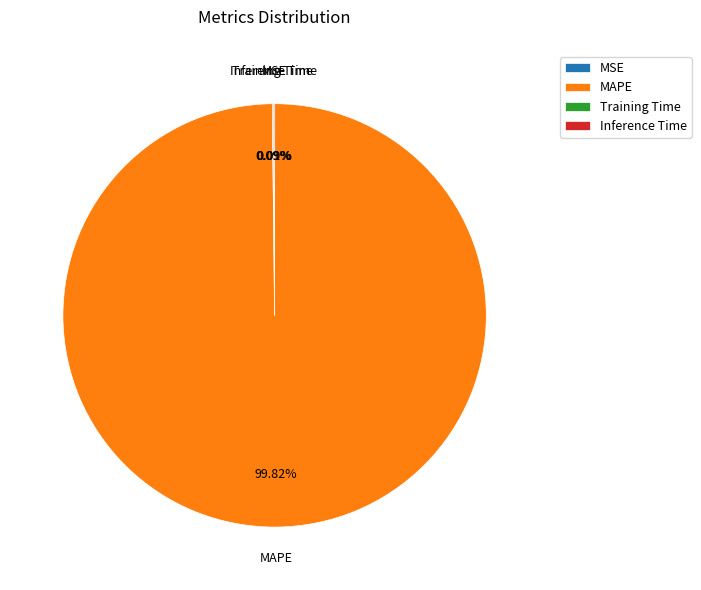

Which slice represents more than half of the pie?

MAPE